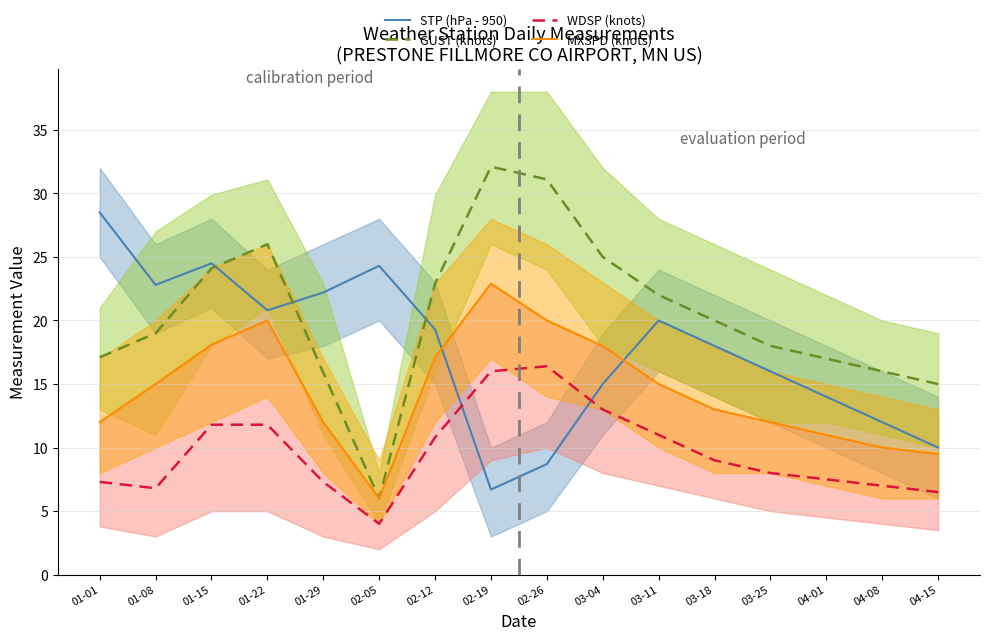

What is the highest value of the STP (hPa - 950) series?

28.5